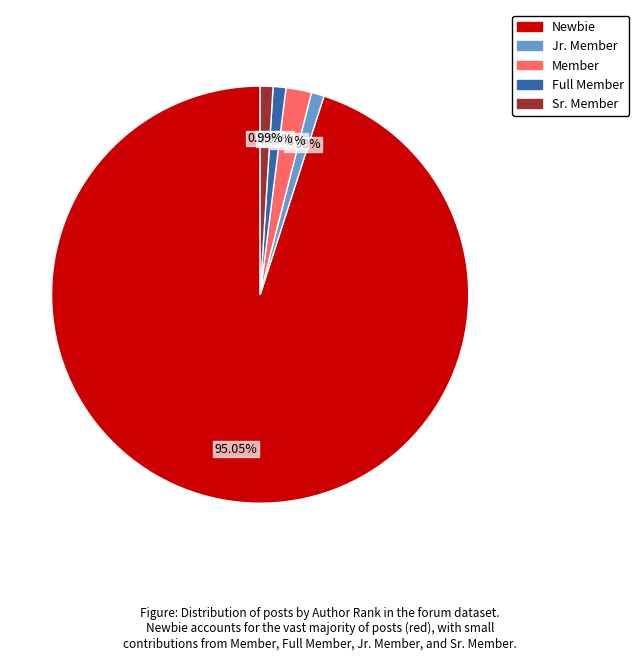

To the nearest percent, what is the difference between the largest and smallest slice percentages?

94%